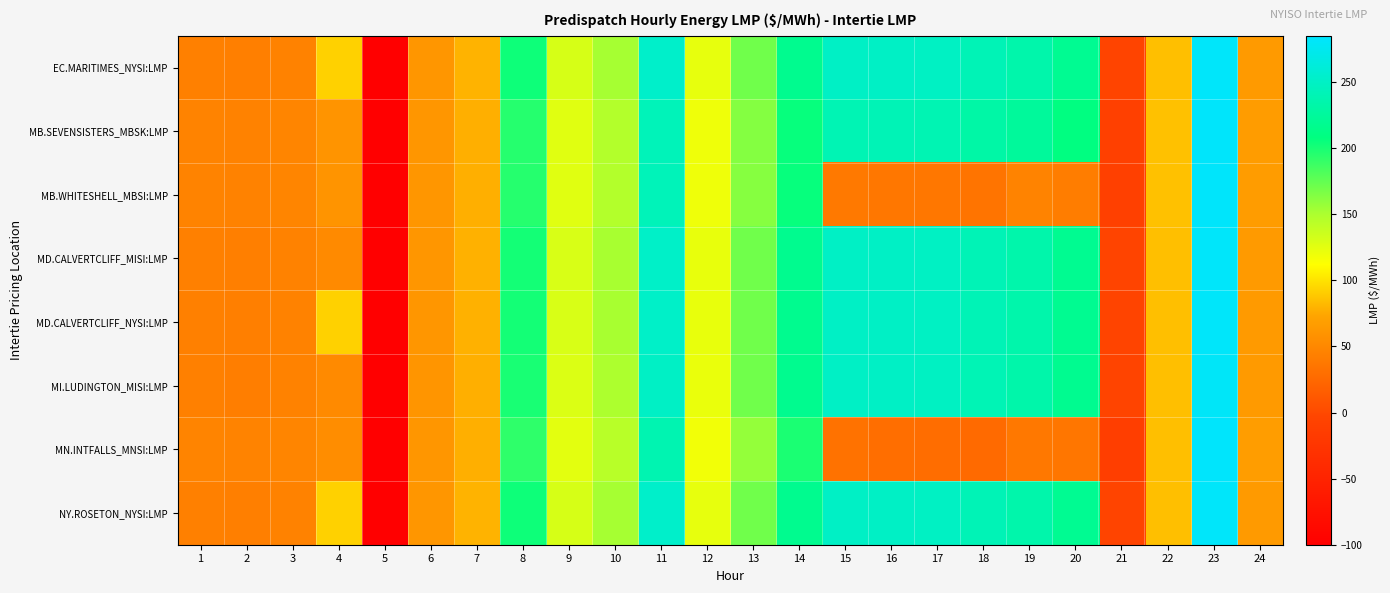

How many categories are shown in the chart?

24